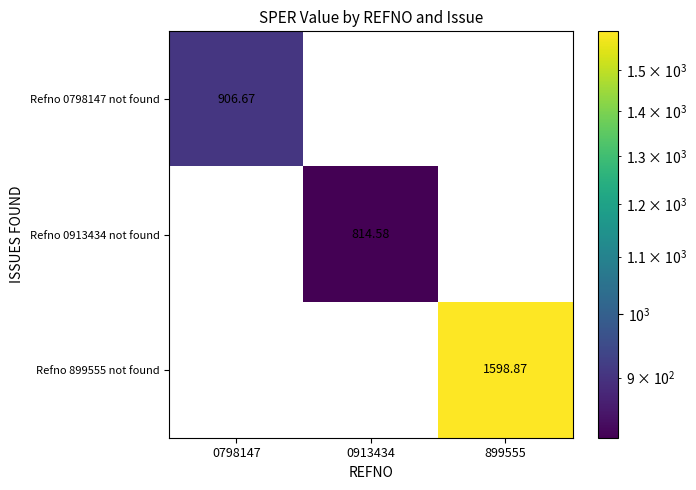

Reading left to right, transcribe all the data shown in this chart.

Refno 0798147 not found: 0798147=906.7	0913434=0.0	899555=0.0
Refno 0913434 not found: 0798147=0.0	0913434=814.6	899555=0.0
Refno 899555 not found: 0798147=0.0	0913434=0.0	899555=1598.9